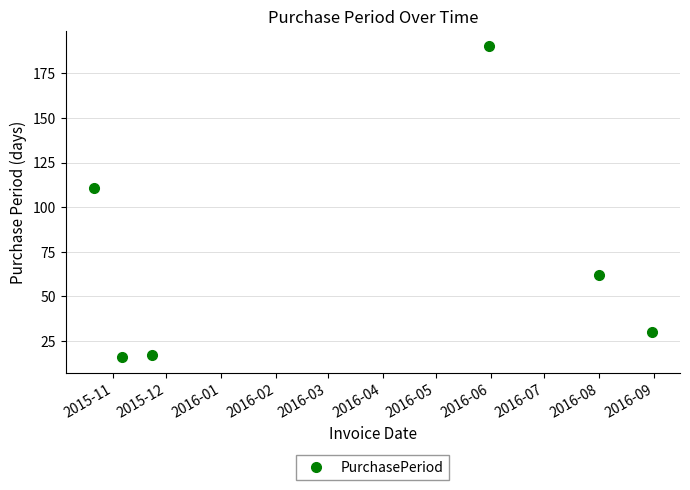

What is the smallest value displayed?

16